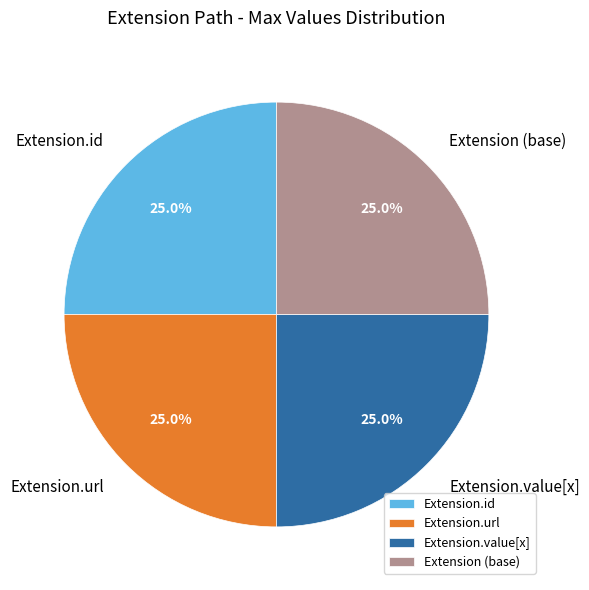

What is the total percentage of Extension.url and Extension.id?

50.0%